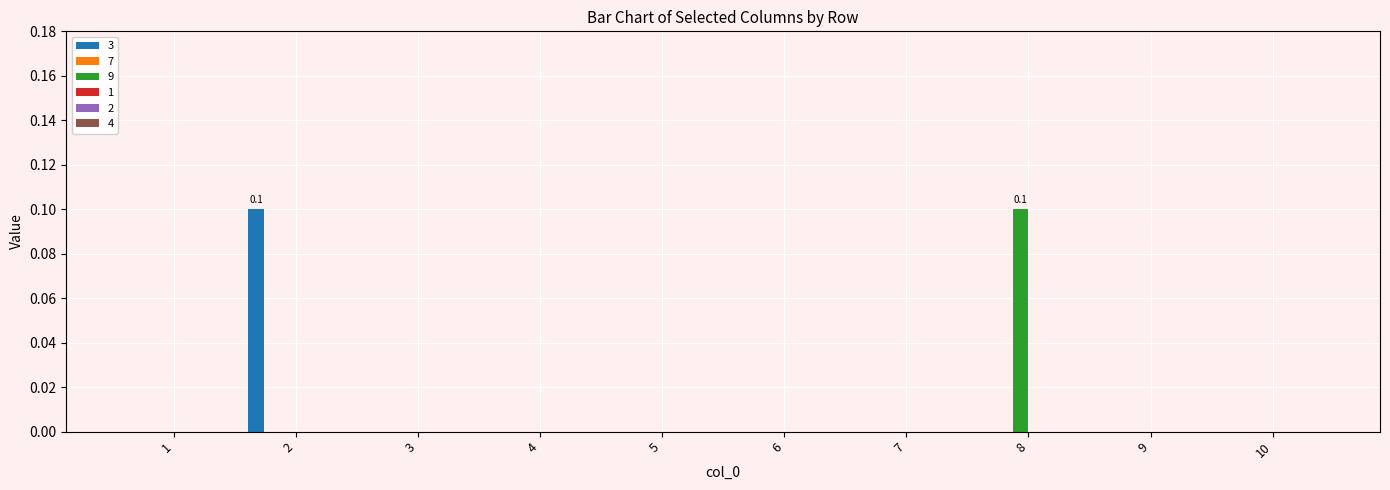

Is the value of 3 at 1 greater than the value of 9 at 8?

No